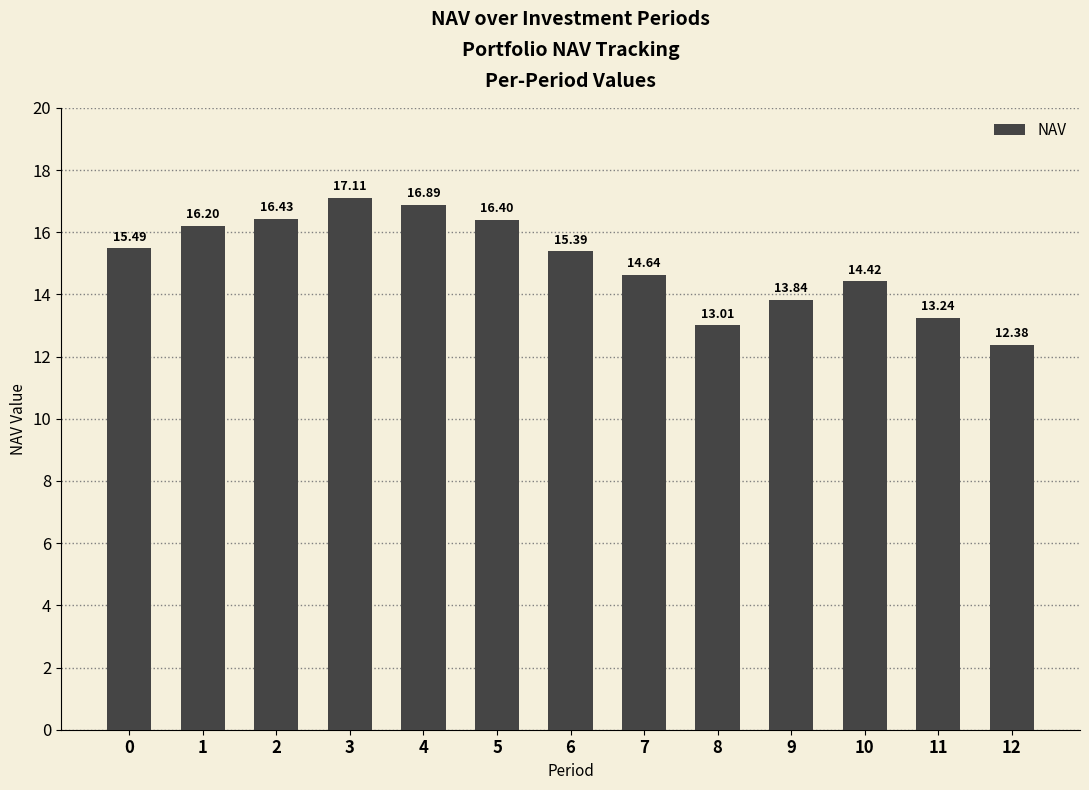

The value at 10 is 3.2. True or false?

False